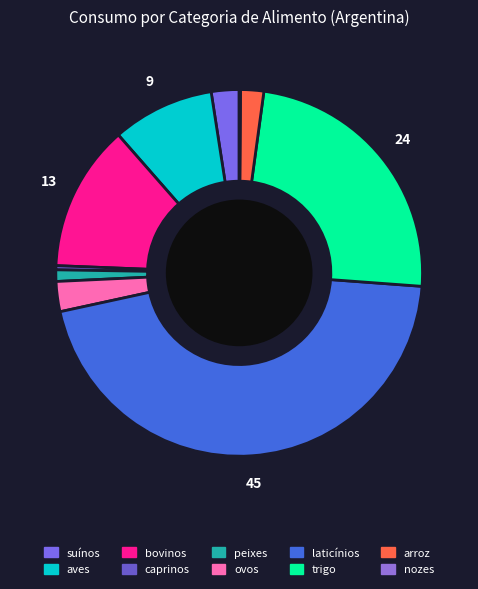

How many slices are in this pie chart?

10